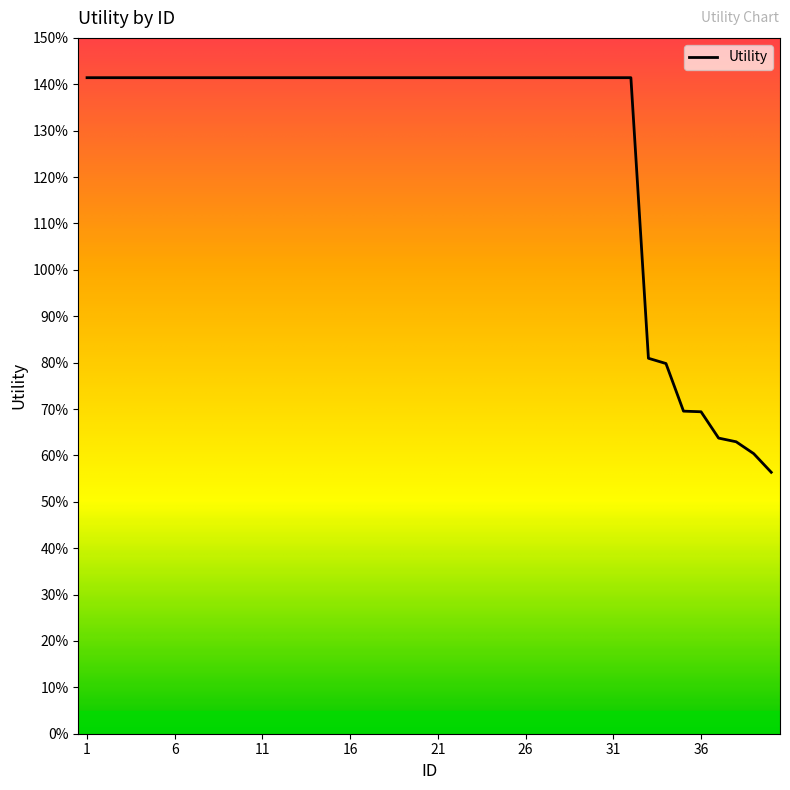

Which category has the lowest value across all series?

40